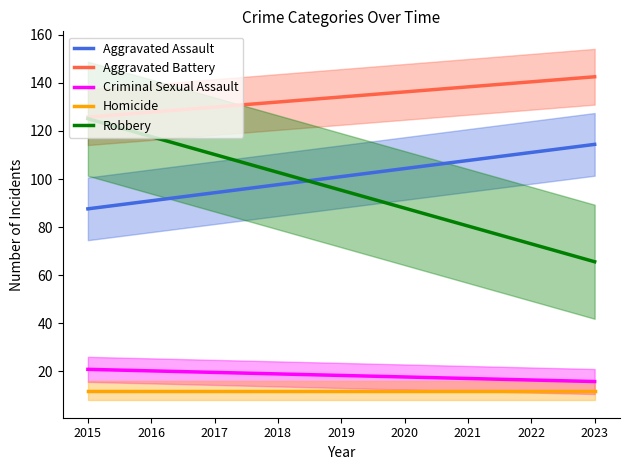

Rank the categories by Criminal Sexual Assault value from highest to lowest.

2015, 2016, 2017, 2018, 2019, 2020, 2021, 2022, 2023